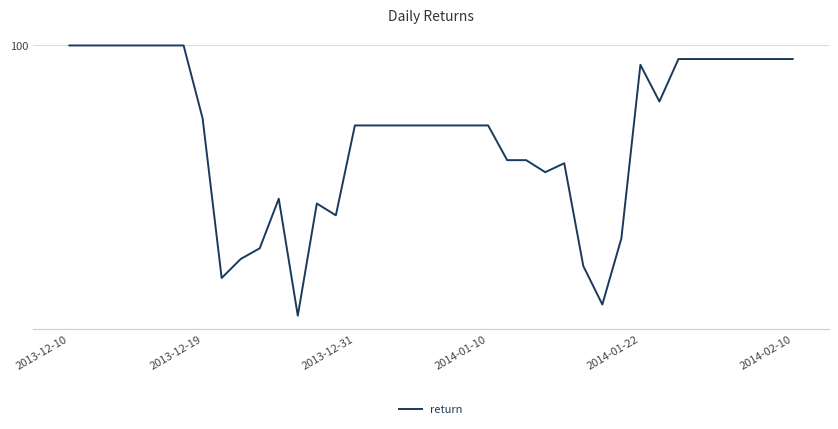

Does the chart display data point markers on the line(s)?

No